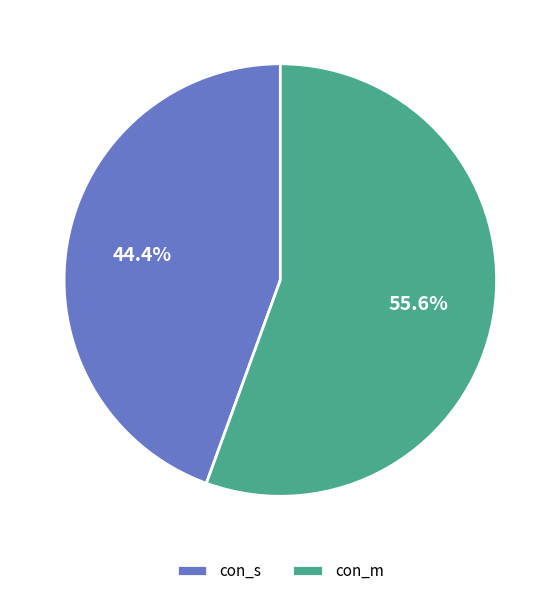

Which slice is the smallest?

con_s